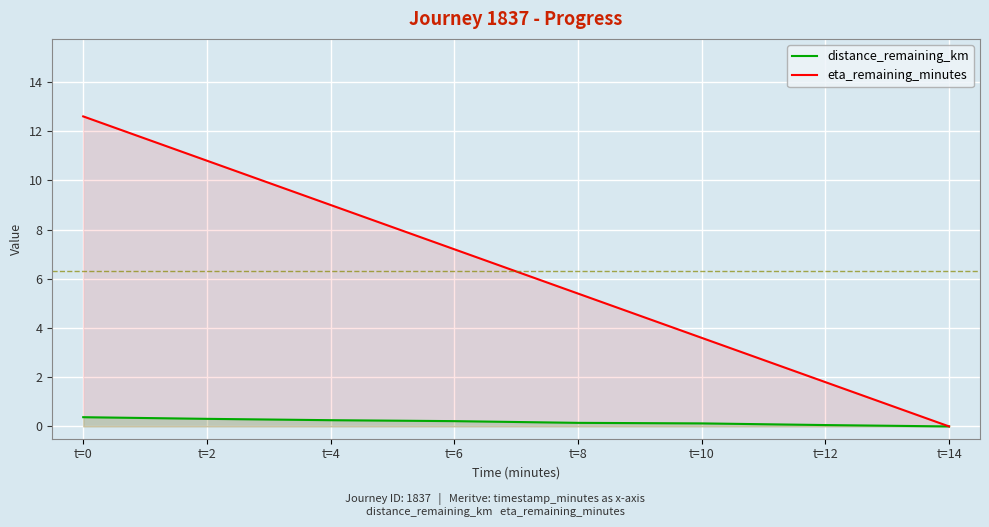

Reading left to right, extract all data points from this chart.

distance_remaining_km: t=0=0.4	t=2=0.3	t=4=0.3	t=6=0.2	t=8=0.1	t=10=0.1	t=12=0.1	t=14=0.0
eta_remaining_minutes: t=0=12.6	t=2=10.8	t=4=9.0	t=6=7.2	t=8=5.4	t=10=3.6	t=12=1.8	t=14=0.0